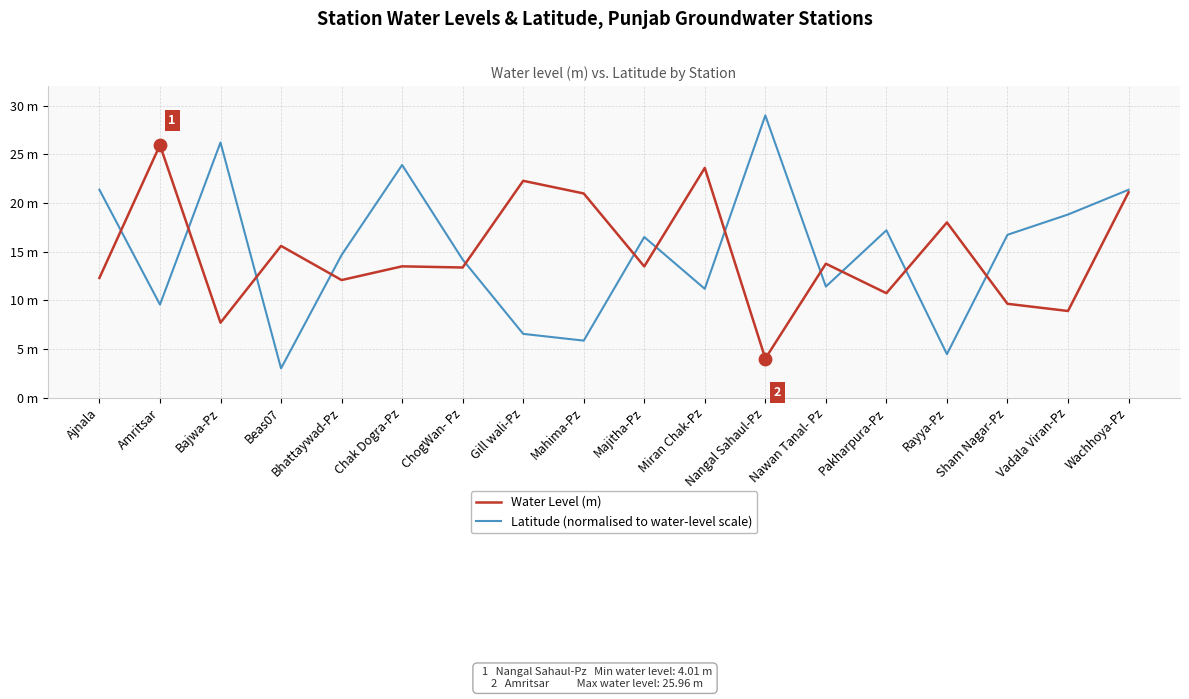

Is the value of Latitude (normalised to water-level scale) at Ajnala greater than the value of Water Level (m) at Wachhoya-Pz?

Yes